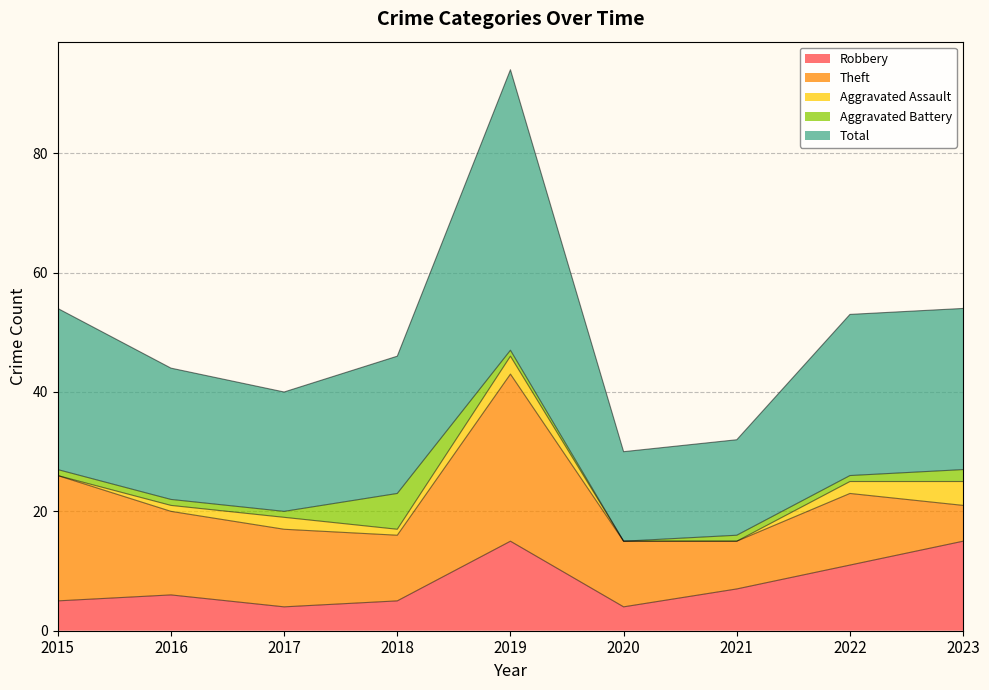

Where is the first local minimum for Total?

2017